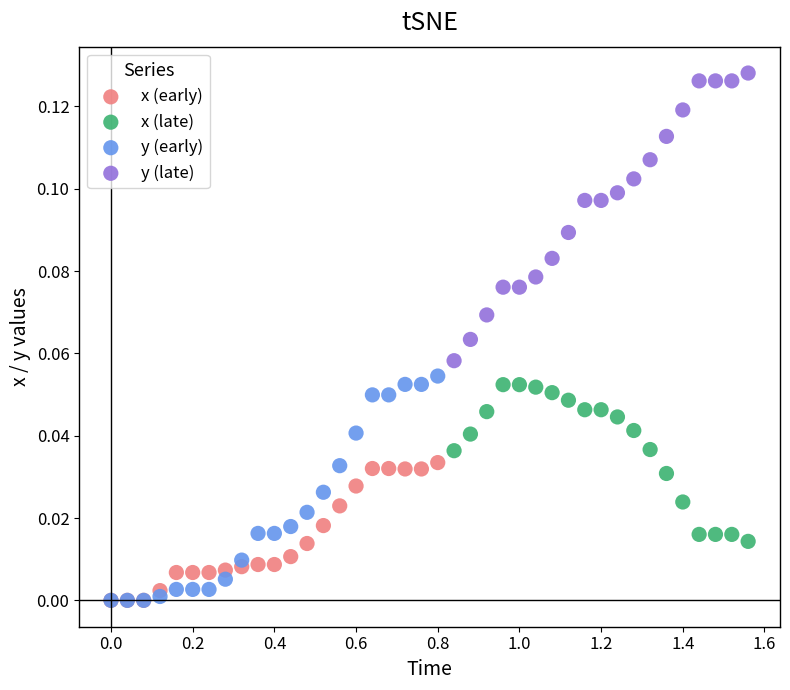

Which series contains the highest Y value?

y (late)